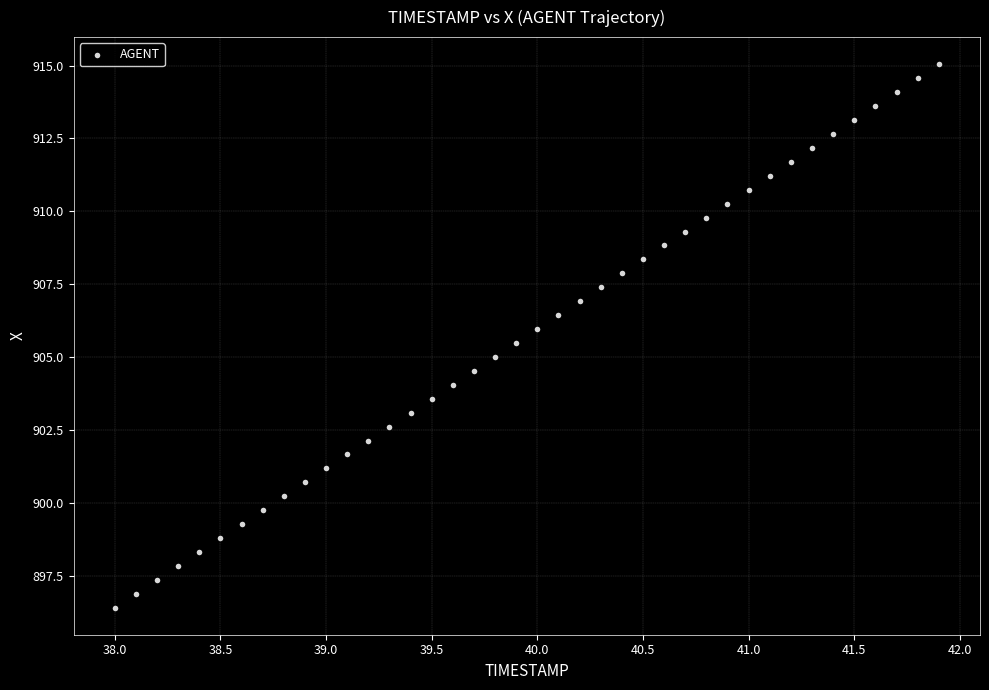

What is the range of X values (max minus min)?

3.9